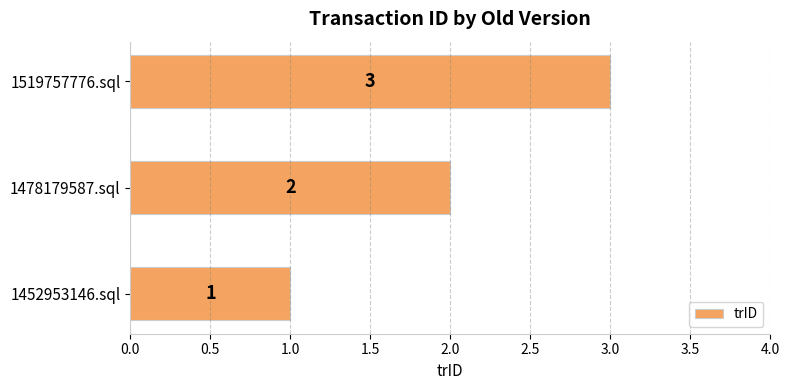

What is the change in value from 1478179587.sql to 1519757776.sql?

+1